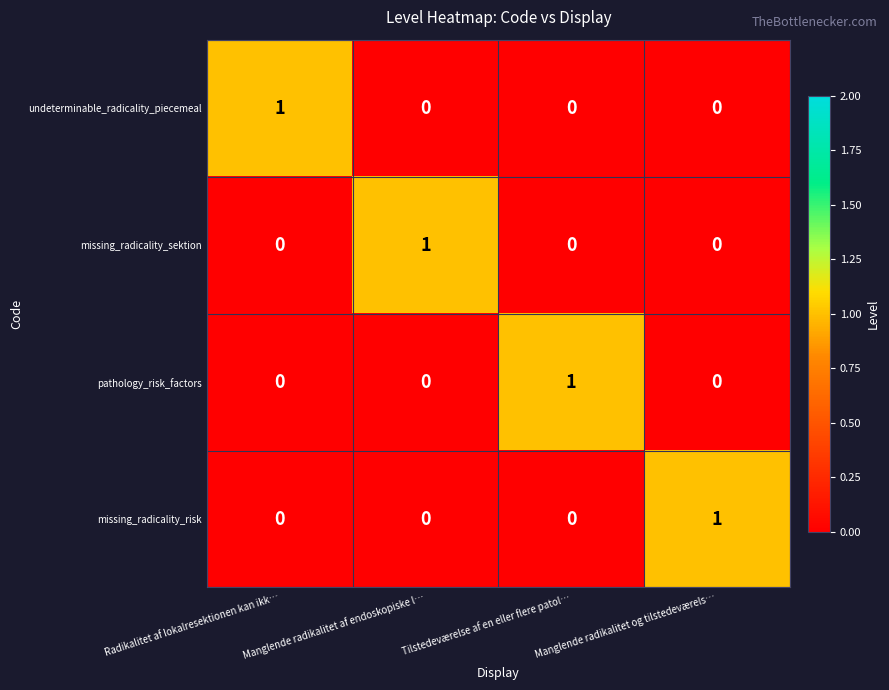

Count the undeterminable_radicality_piecemeal values in the range 0 to 1.

4